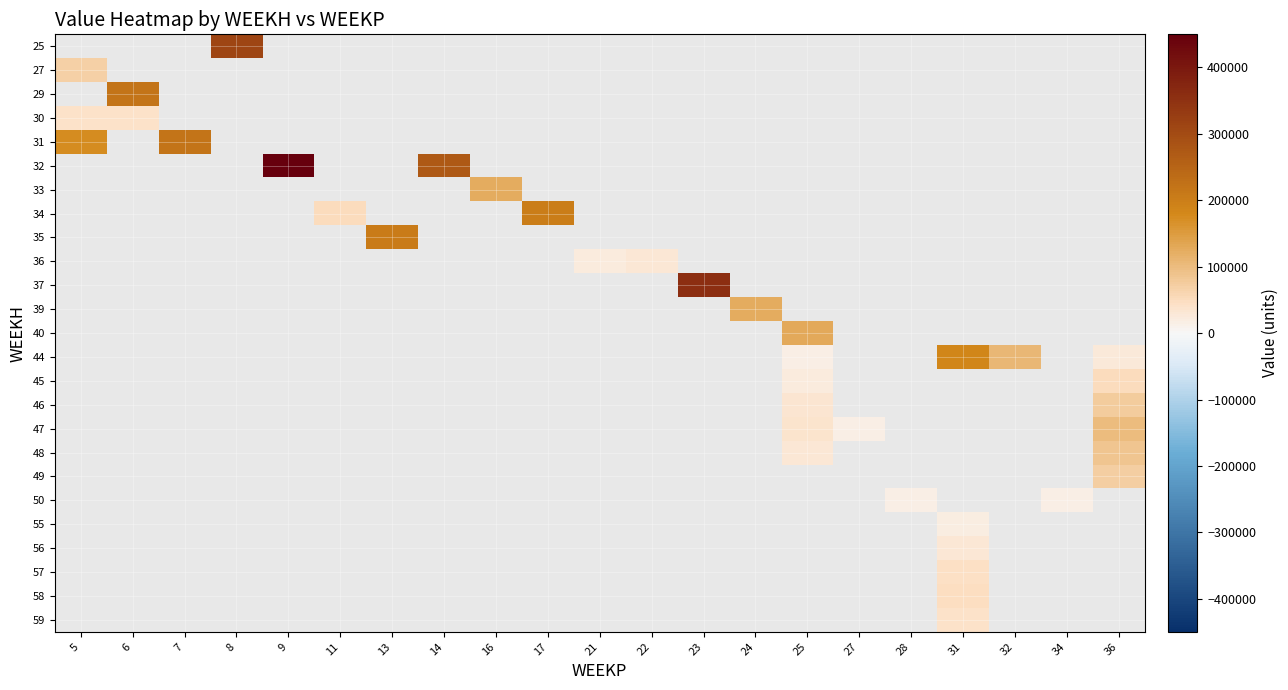

At which label does 31 reach its minimum?

5